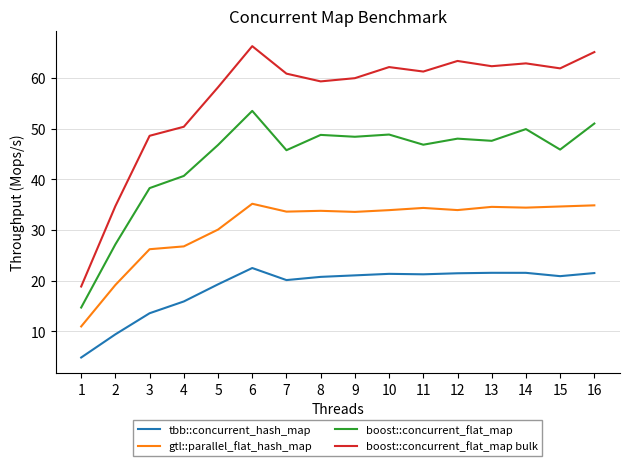

What is the difference between the maximum and minimum values in the boost::concurrent_flat_map bulk series?

47.5